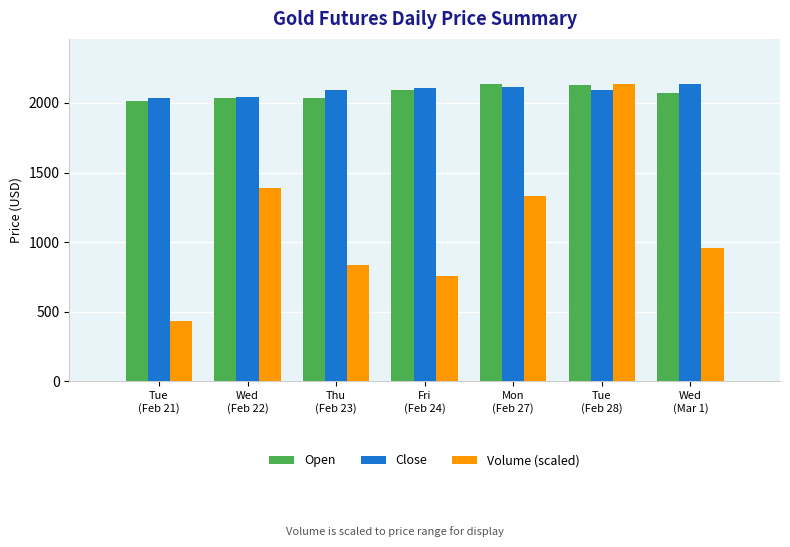

What is the highest value of the Open series?

2134.4